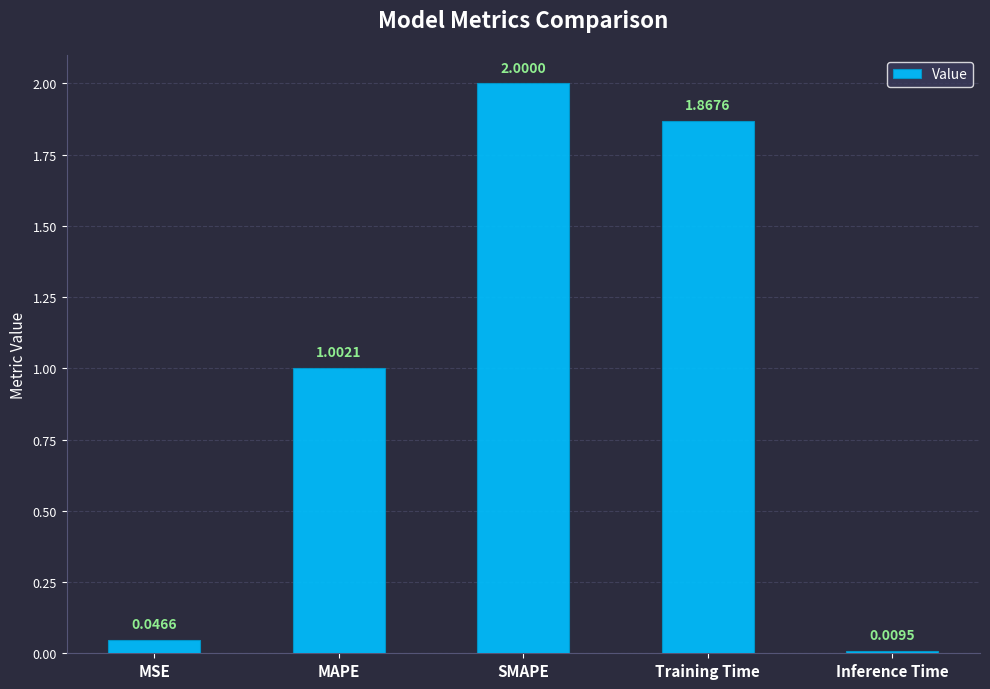

What is the label of the 4th bar from the left?

Training Time